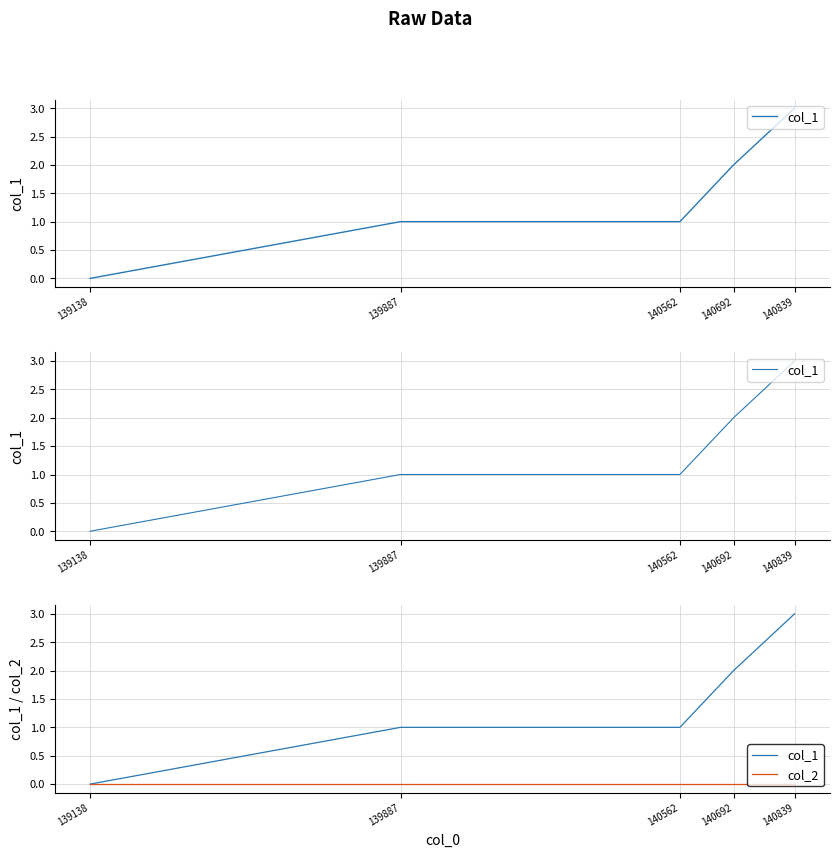

Which category has the highest value in the col_2 series?

139138